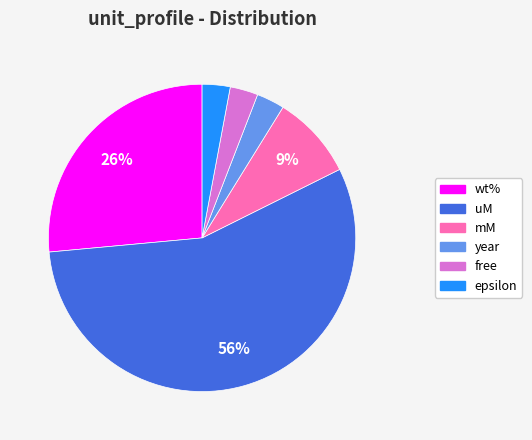

Is the sum of free and wt% greater than half?

No